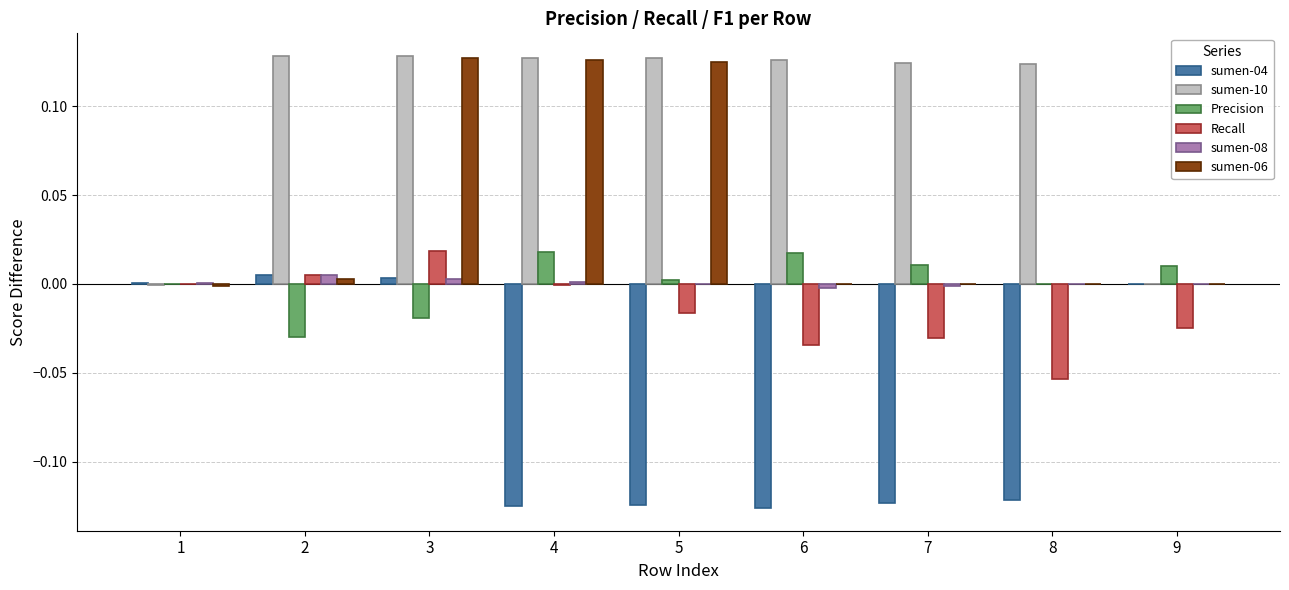

Is the value of sumen-06 at 4 greater than the value of Recall at 4?

Yes